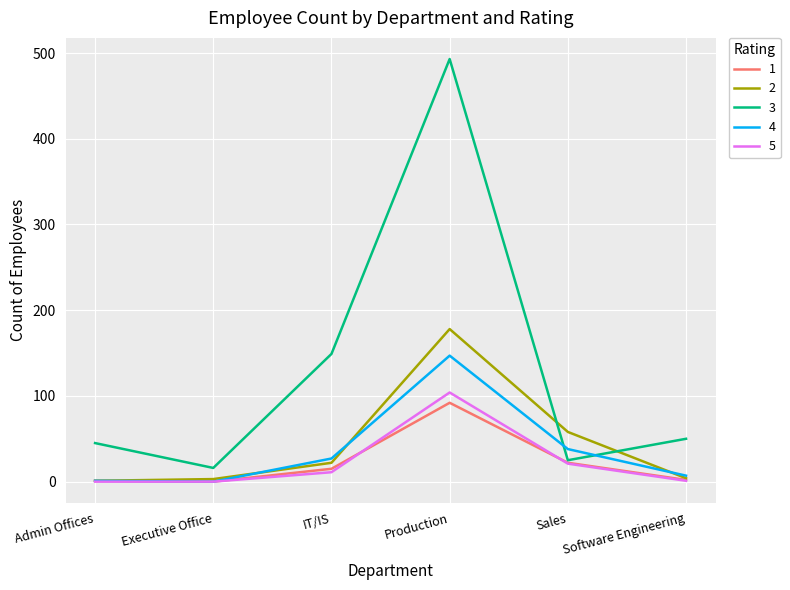

What is the spread (max minus min) of values at Production?

401